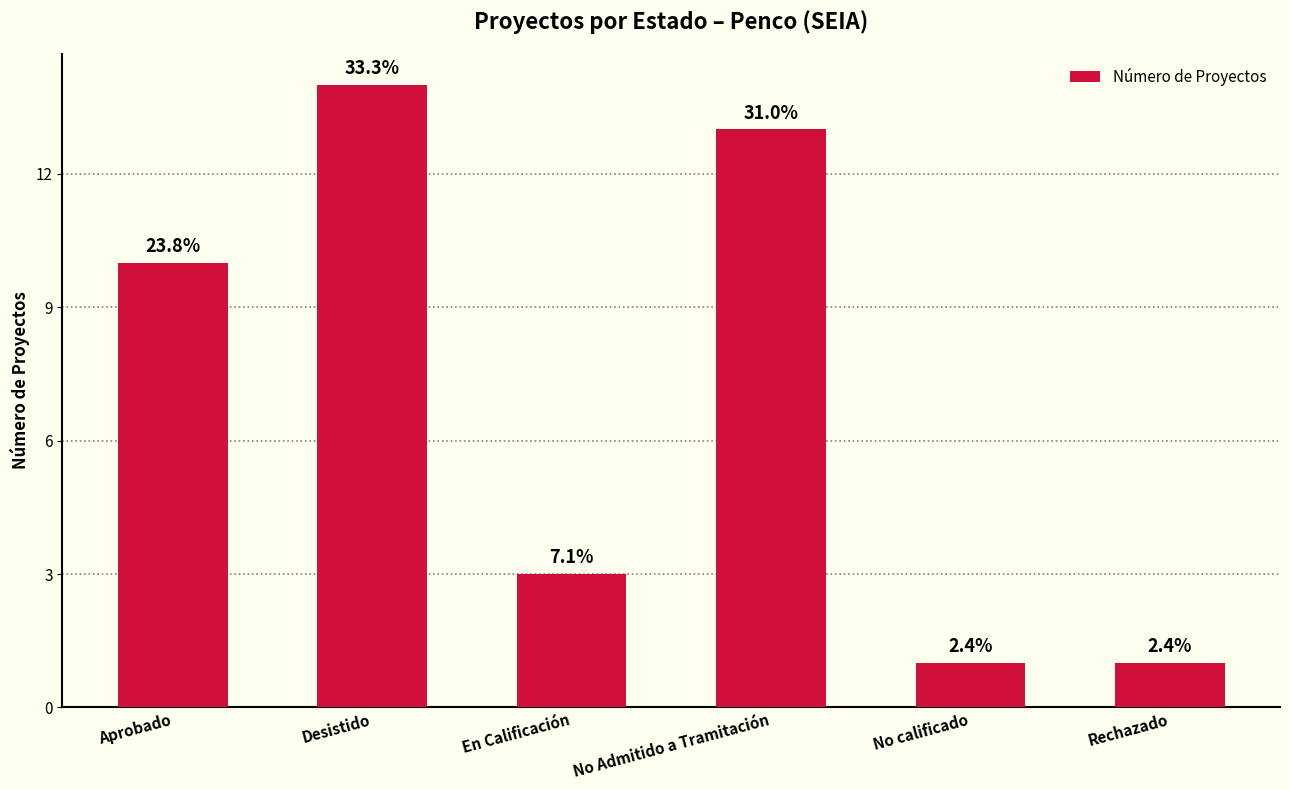

At which category does the chart reach its peak across all series?

Desistido